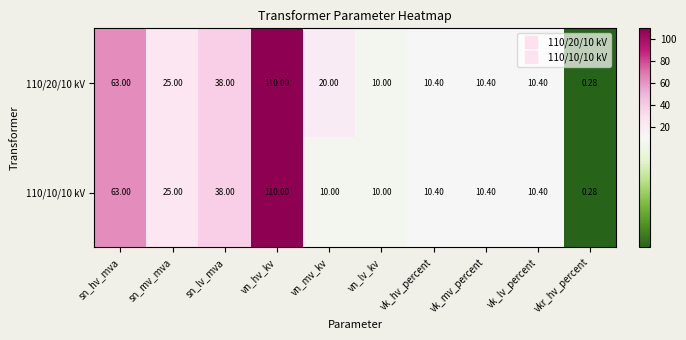

What is the greatest value displayed?

110.0